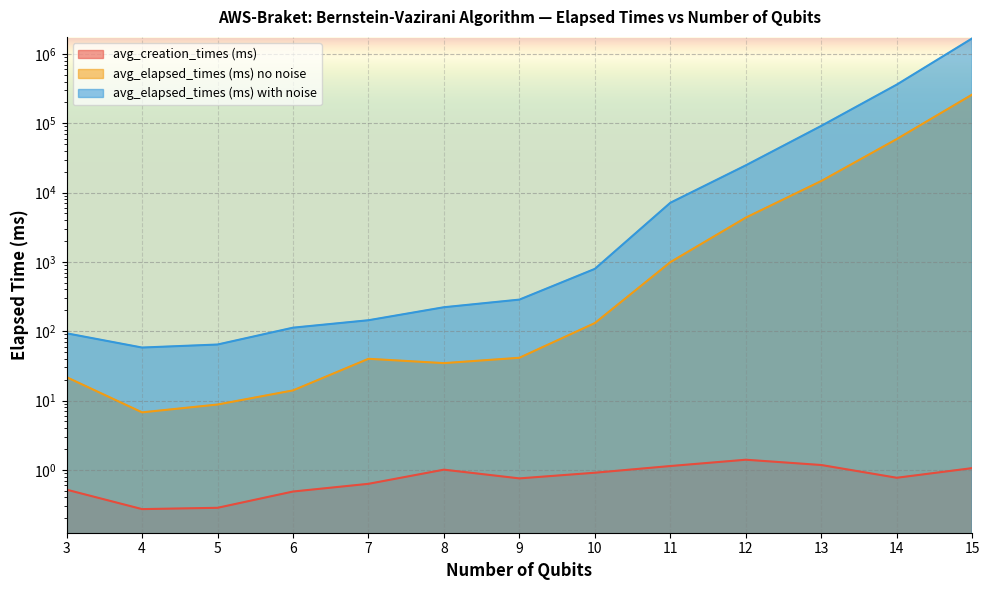

The avg_elapsed_times (ms) no noise series shows 59263.7 at 14. True or false?

True